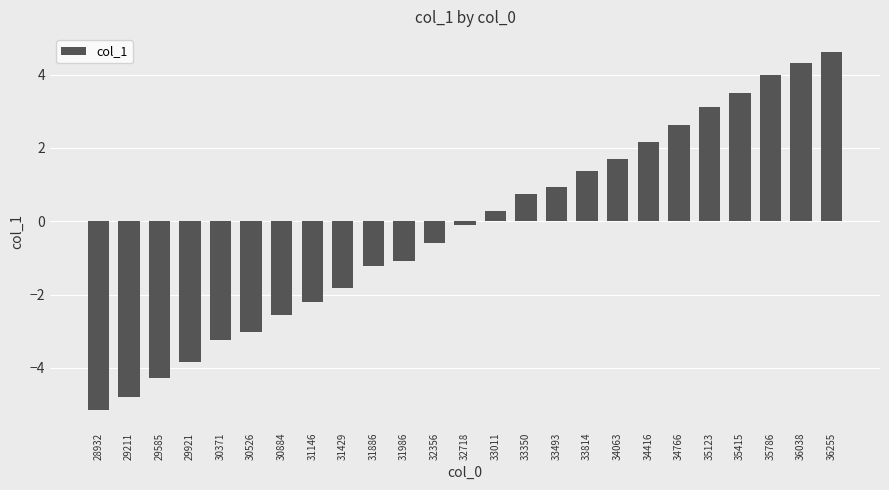

Which category has the highest value across all series?

36255